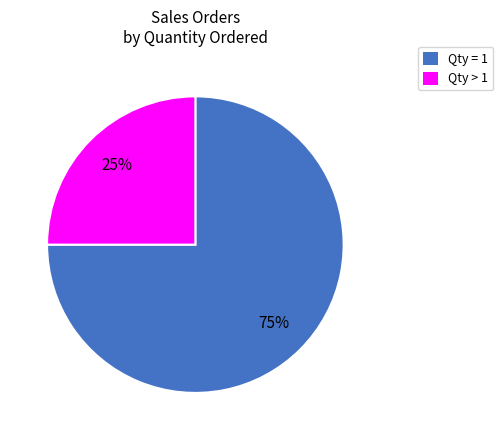

Is there a majority slice in this chart?

Yes